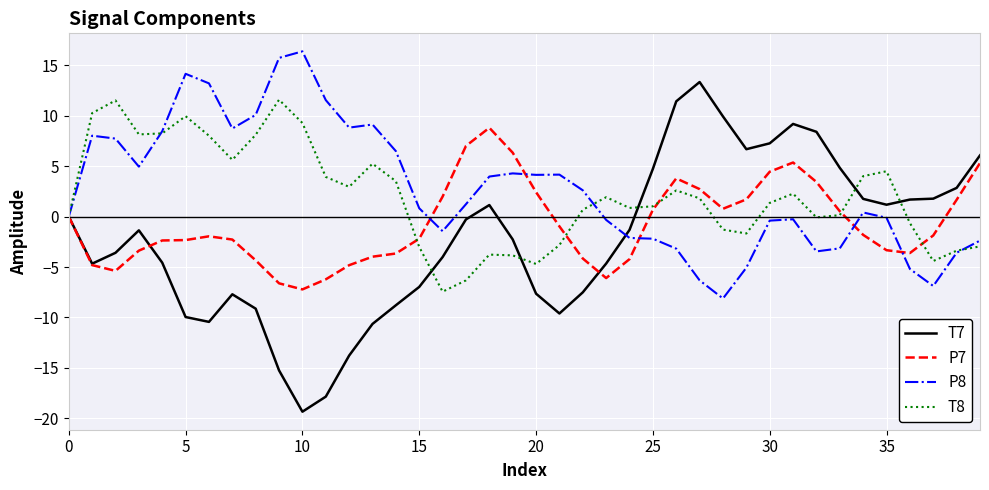

List the series in order of their peak value, highest first.

P8, T7, T8, P7